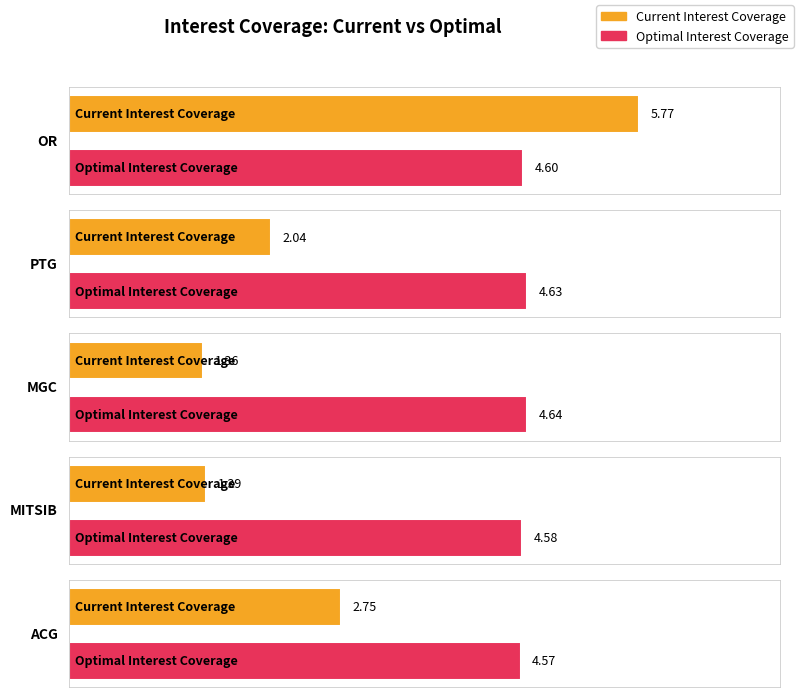

Read the optimal_interest_coverage value at MITSIB.

4.6